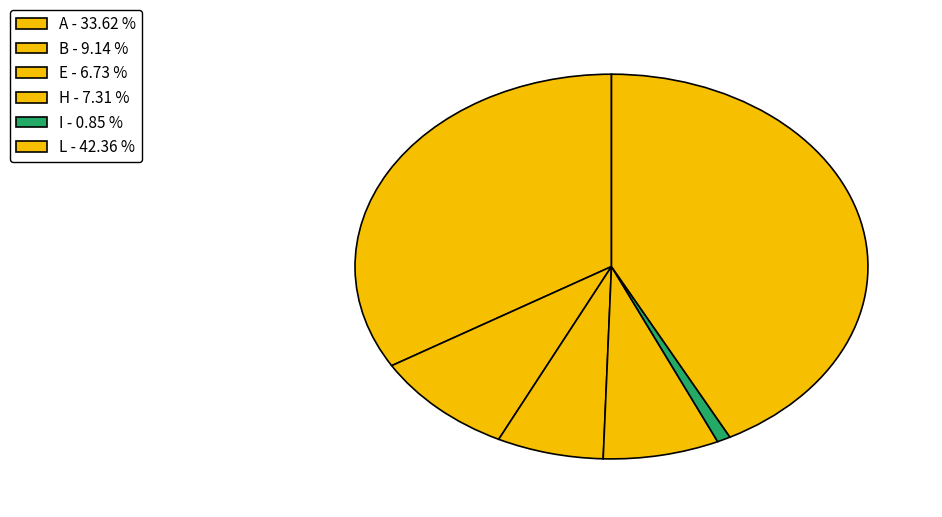

Count the number of slices in the pie.

6